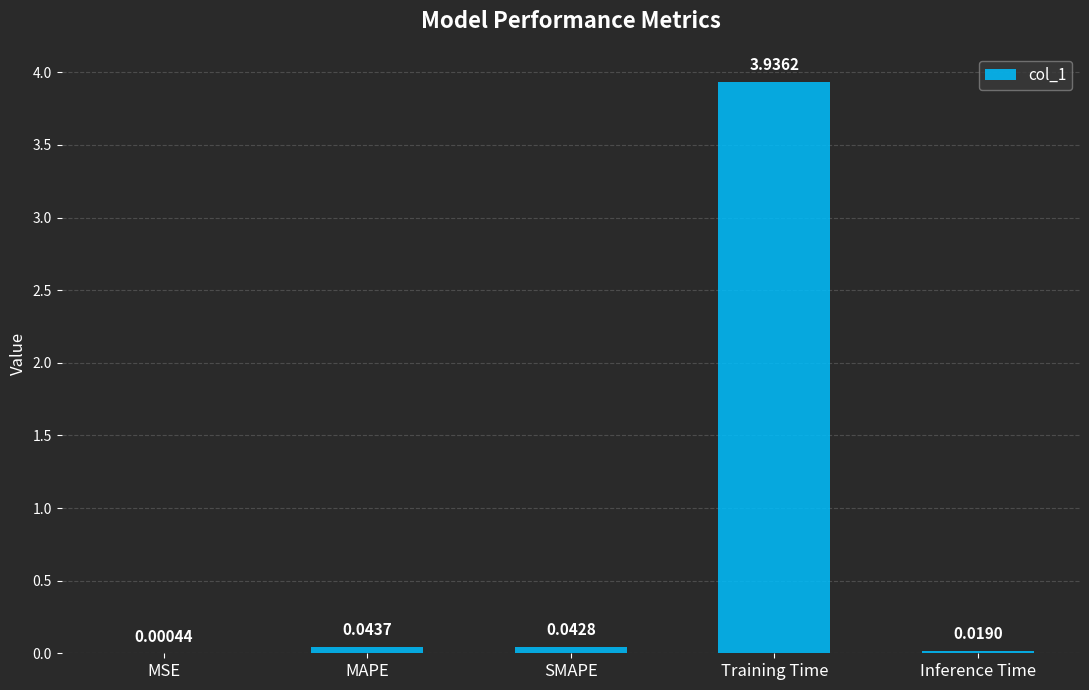

What is the sum of the values at Training Time and MAPE?

4.0